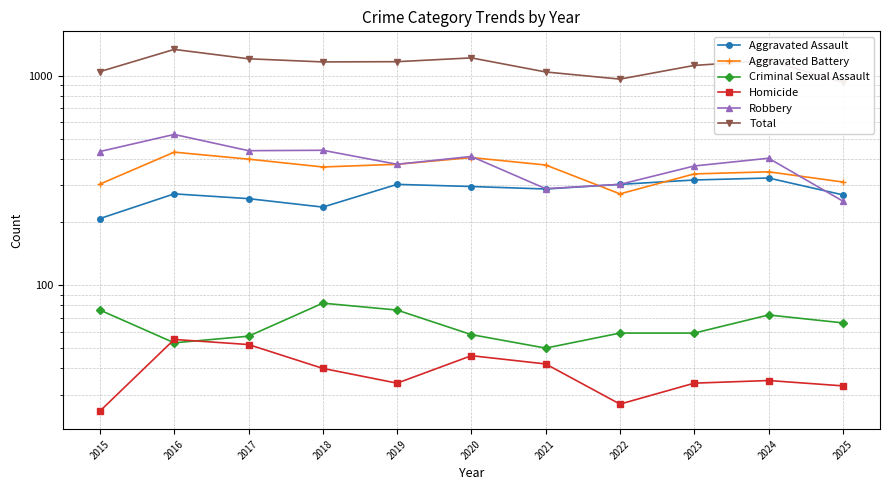

At how many categories does at least one series exceed 1155?

6